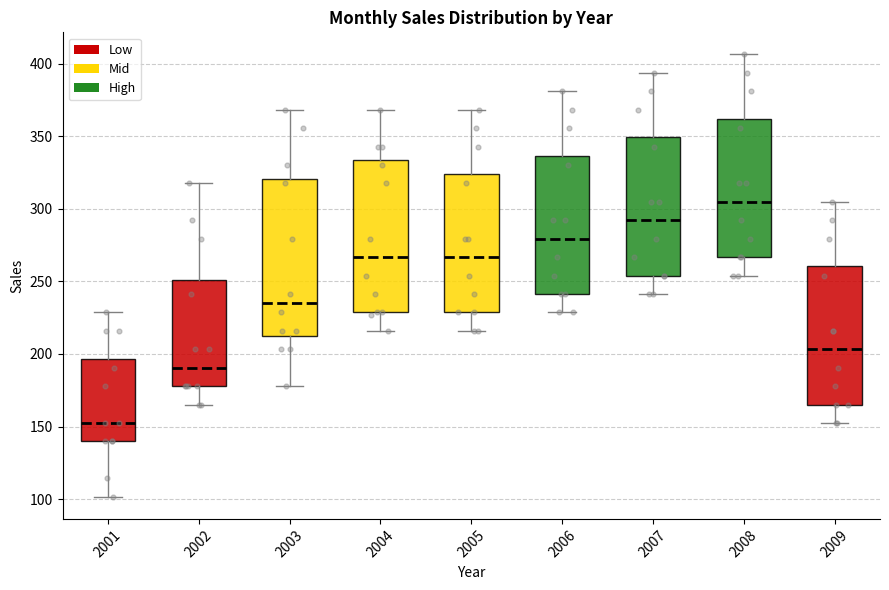

Which box has the highest median line?

2008